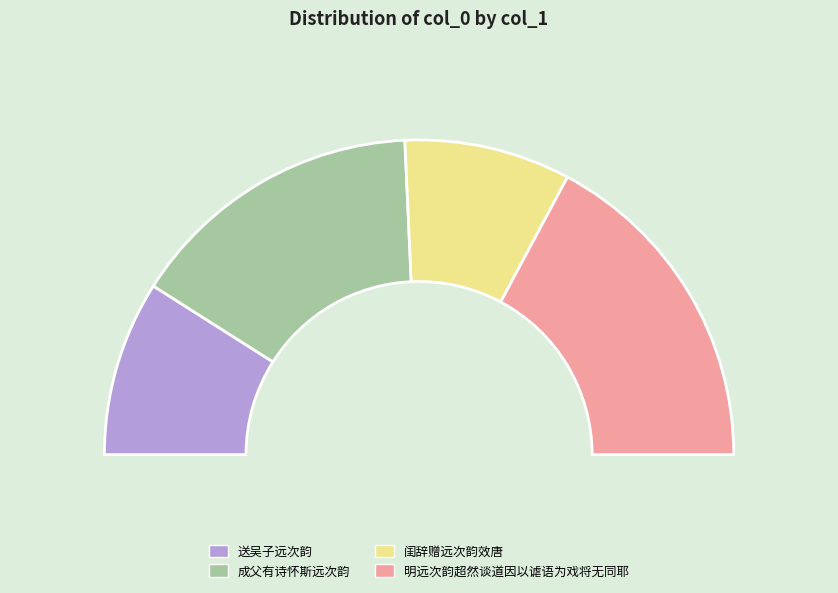

Is there a majority slice in this chart?

No